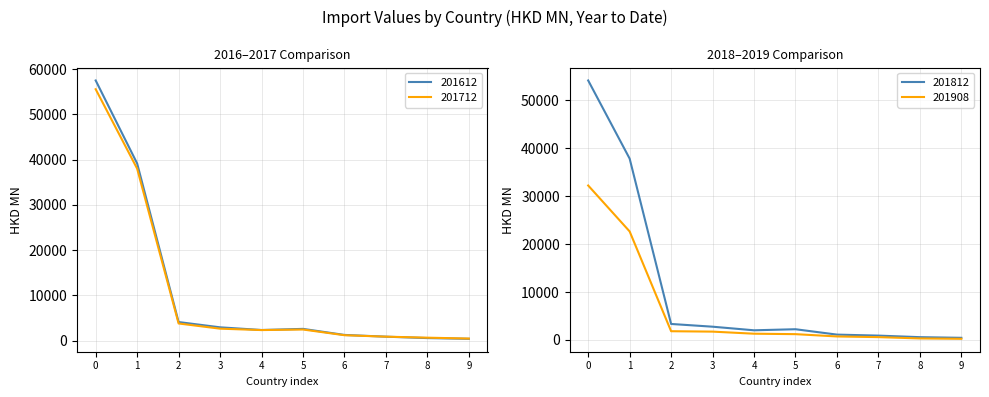

The value of 201612 at 1 is 39130.0. True or false?

True